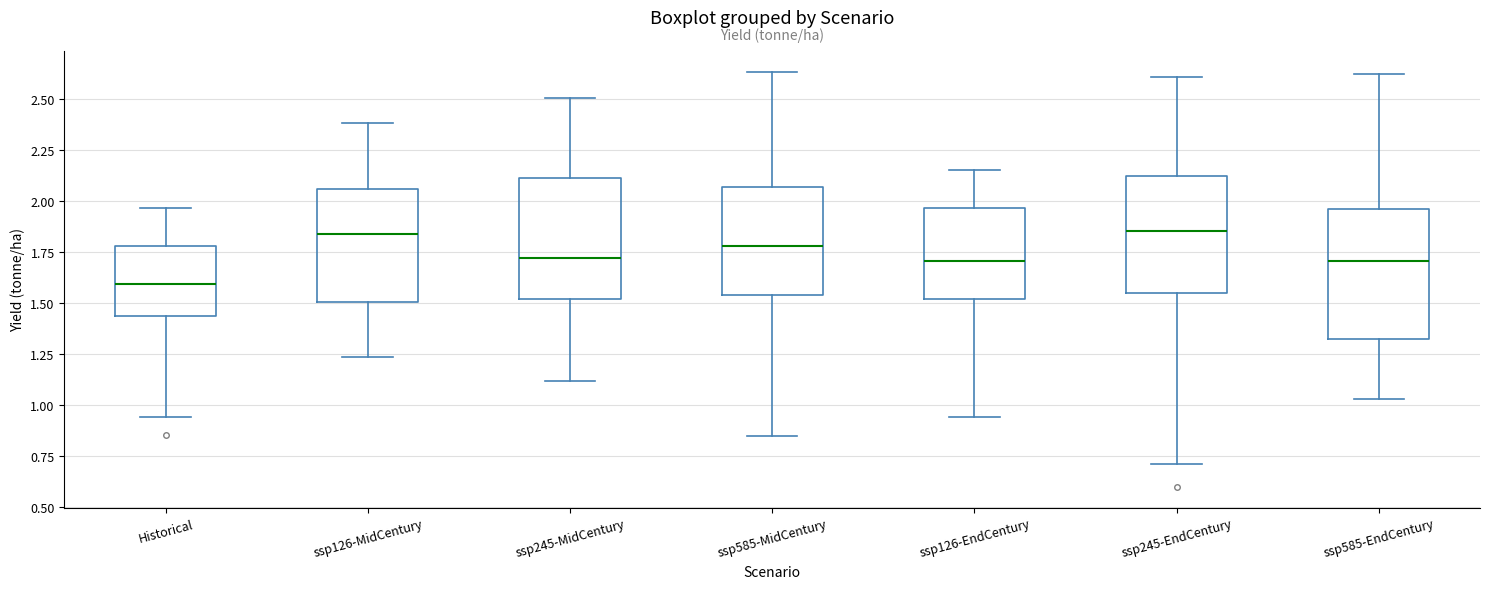

Reading left to right, transcribe this box plot: for each box, give where its median line is, the range the box spans, and where its two whiskers end, as read against the y-axis. The values are not printed on the chart, so give them approximately, as read against the axis.

Historical: median 1.60, box 1.45 to 1.80, whiskers 0.95 to 1.95
ssp126-MidCentury: median 1.85, box 1.50 to 2.05, whiskers 1.25 to 2.40
ssp245-MidCentury: median 1.70, box 1.50 to 2.10, whiskers 1.10 to 2.50
ssp585-MidCentury: median 1.80, box 1.55 to 2.05, whiskers 0.85 to 2.65
ssp126-EndCentury: median 1.70, box 1.50 to 1.95, whiskers 0.95 to 2.15
ssp245-EndCentury: median 1.85, box 1.55 to 2.10, whiskers 0.70 to 2.60
ssp585-EndCentury: median 1.70, box 1.35 to 1.95, whiskers 1.05 to 2.60